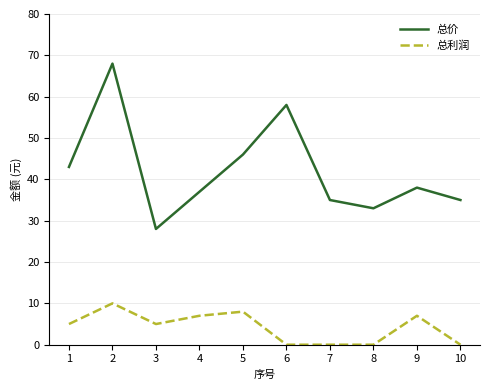

Which category has the lowest value in the 总价 series?

3